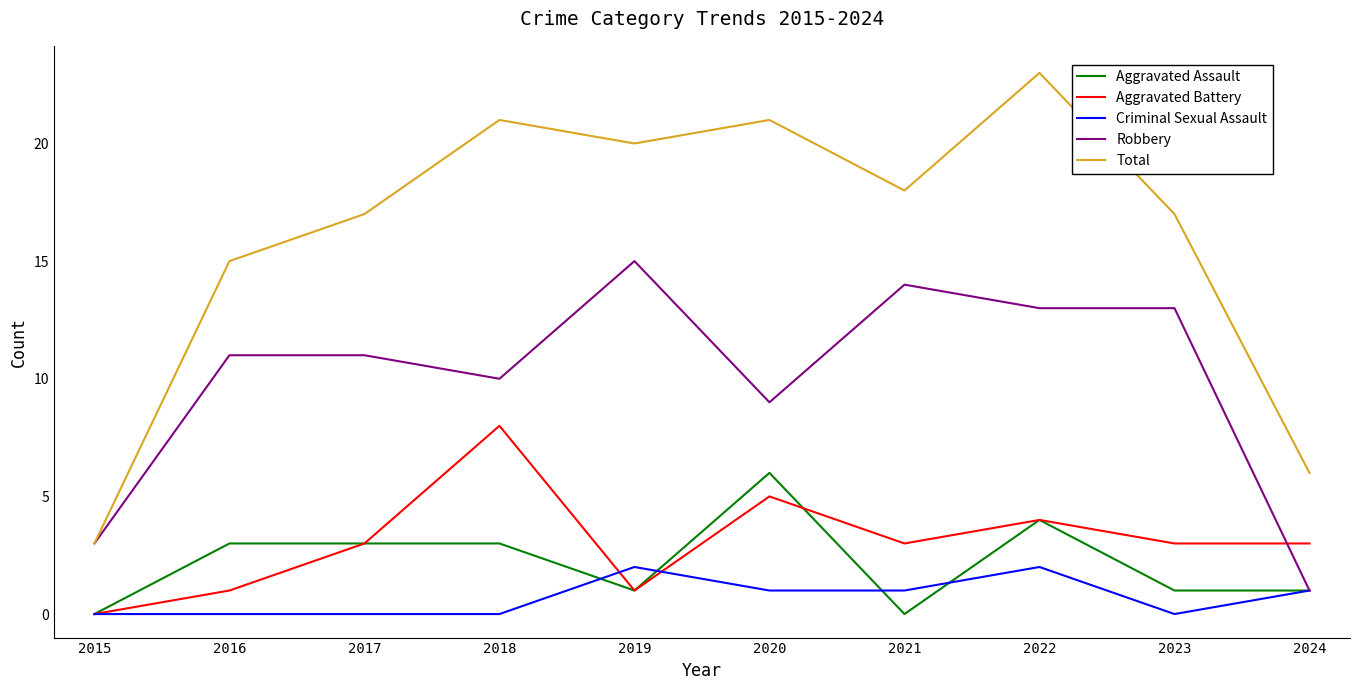

Reading left to right, transcribe all the data shown in this chart.

Aggravated Assault: 2015=0	2016=3	2017=3	2018=3	2019=1	2020=6	2021=0	2022=4	2023=1	2024=1
Aggravated Battery: 2015=0	2016=1	2017=3	2018=8	2019=1	2020=5	2021=3	2022=4	2023=3	2024=3
Criminal Sexual Assault: 2015=0	2016=0	2017=0	2018=0	2019=2	2020=1	2021=1	2022=2	2023=0	2024=1
Robbery: 2015=3	2016=11	2017=11	2018=10	2019=15	2020=9	2021=14	2022=13	2023=13	2024=1
Total: 2015=3	2016=15	2017=17	2018=21	2019=20	2020=21	2021=18	2022=23	2023=17	2024=6